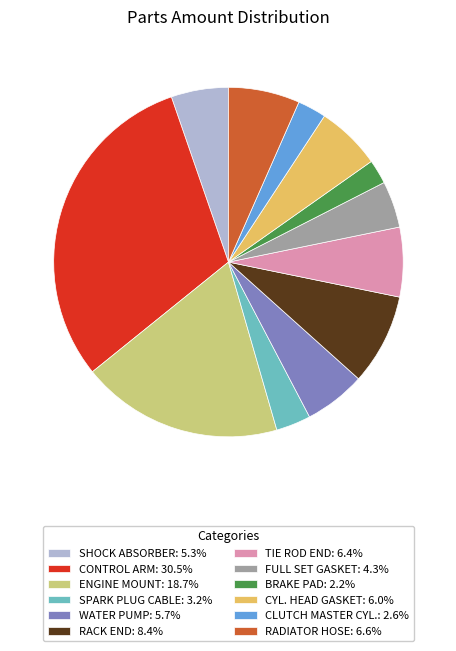

Between CONTROL ARM and ENGINE MOUNT, which is larger?

CONTROL ARM